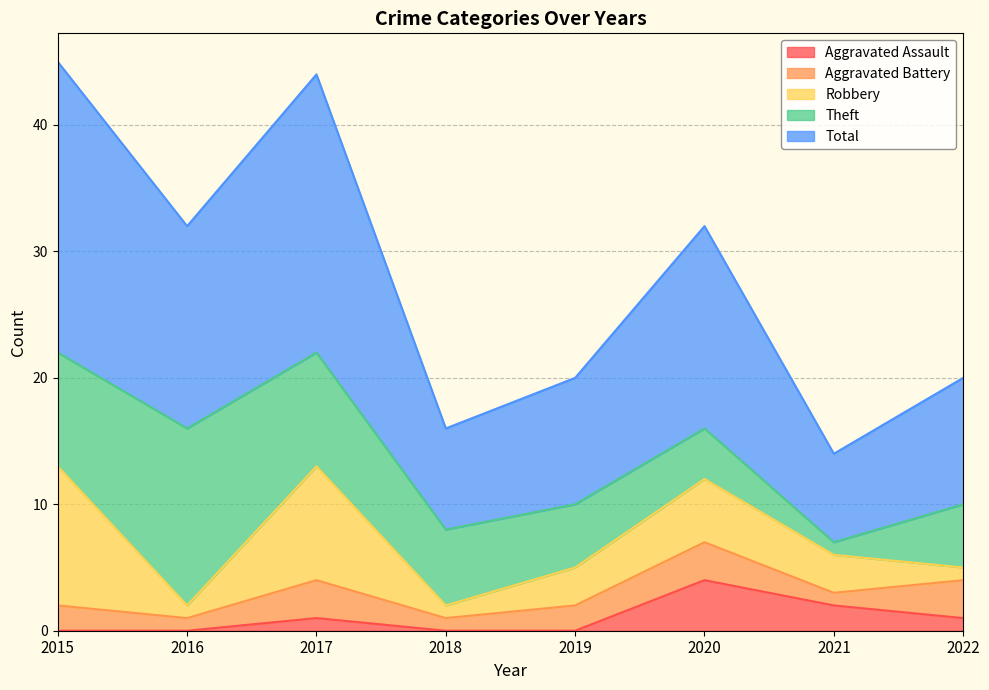

True or false: Aggravated Battery has more than 1 interior local peaks.

True